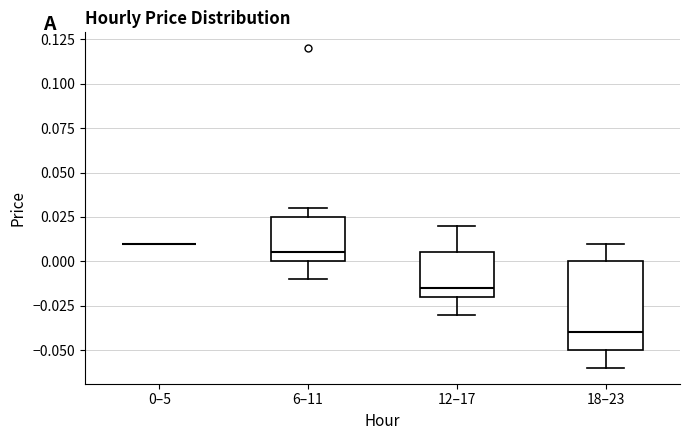

Reading left to right, transcribe this box plot: for each box, give where its median line is, the range the box spans, and where its two whiskers end, as read against the y-axis. The values are not printed on the chart, so give them approximately, as read against the axis.

0–5: box collapsed to a line at 0.010, whiskers 0.010 to 0.010
6–11: median 0.005, box 0.000 to 0.025, whiskers -0.010 to 0.030
12–17: median -0.015, box -0.020 to 0.005, whiskers -0.030 to 0.020
18–23: median -0.040, box -0.050 to 0.000, whiskers -0.060 to 0.010